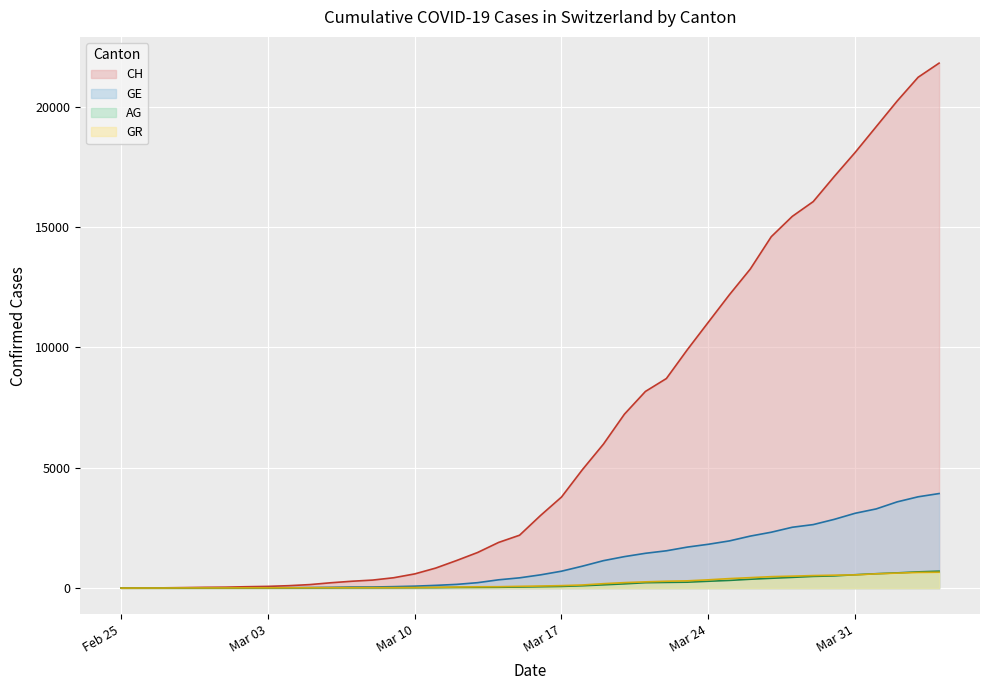

What is the difference between the second highest and minimum values in the GR series?

649